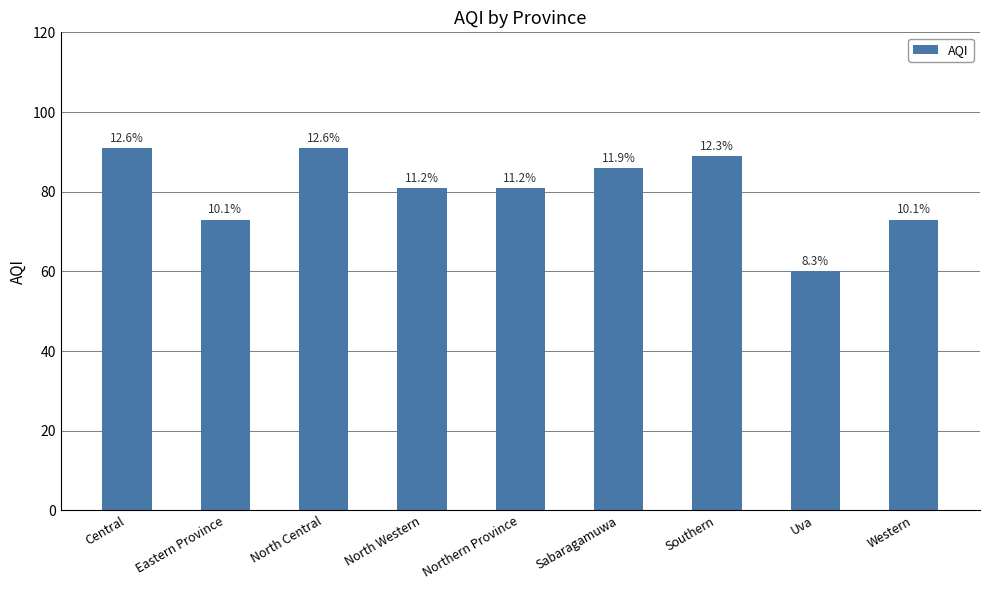

The value at Eastern Province is 73. True or false?

True